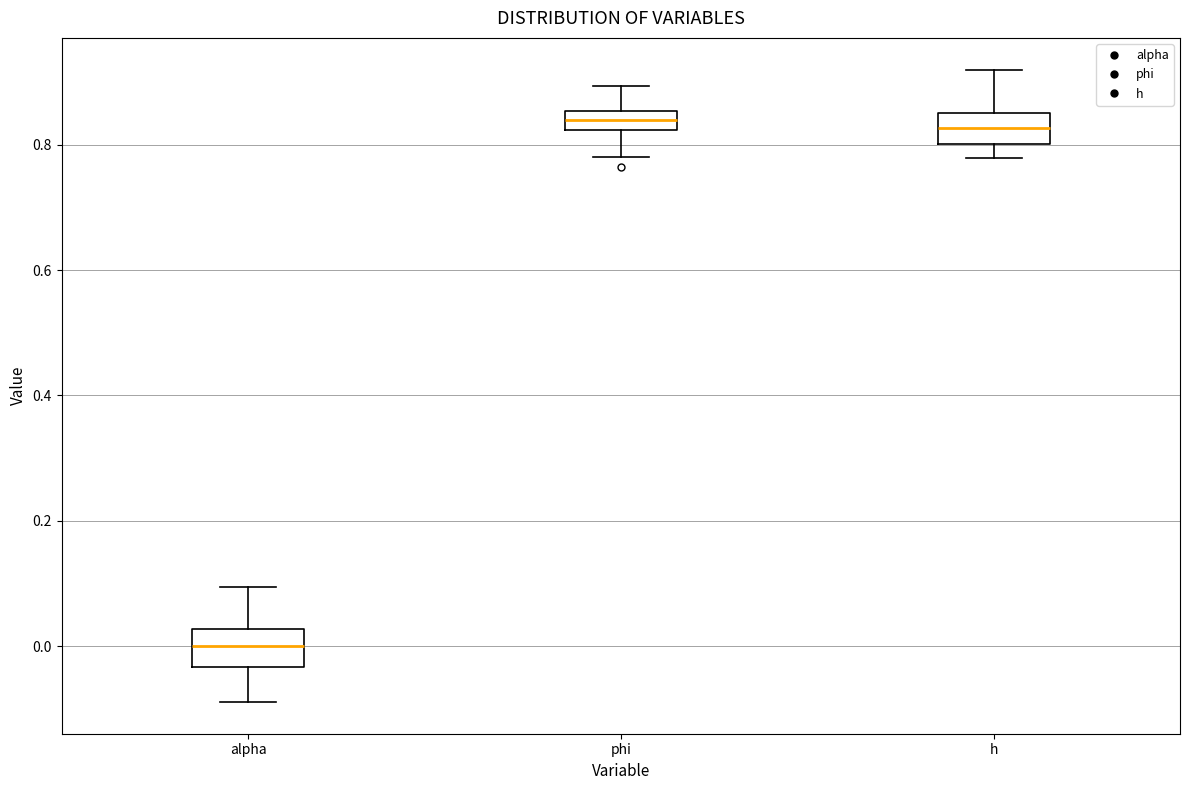

Which box has the lowest median line?

alpha